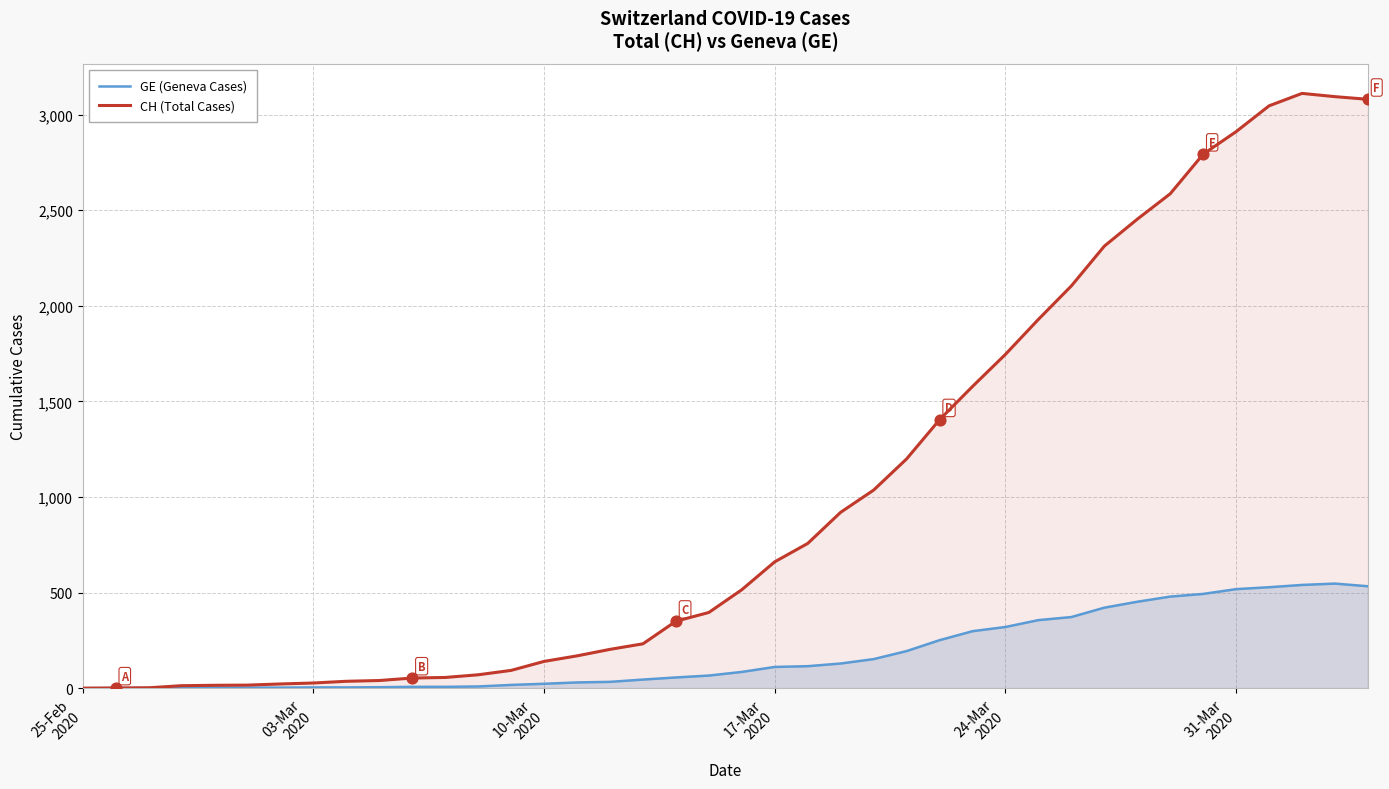

Rank the series by their average value, from lowest to highest.

GE (Geneva Cases), CH (Total Cases)